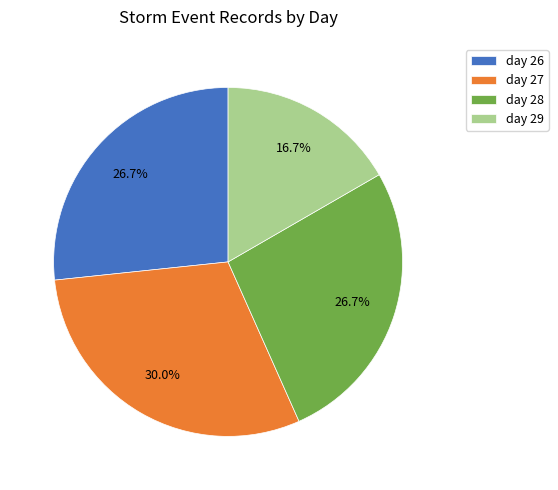

Which slice is the largest?

day 27